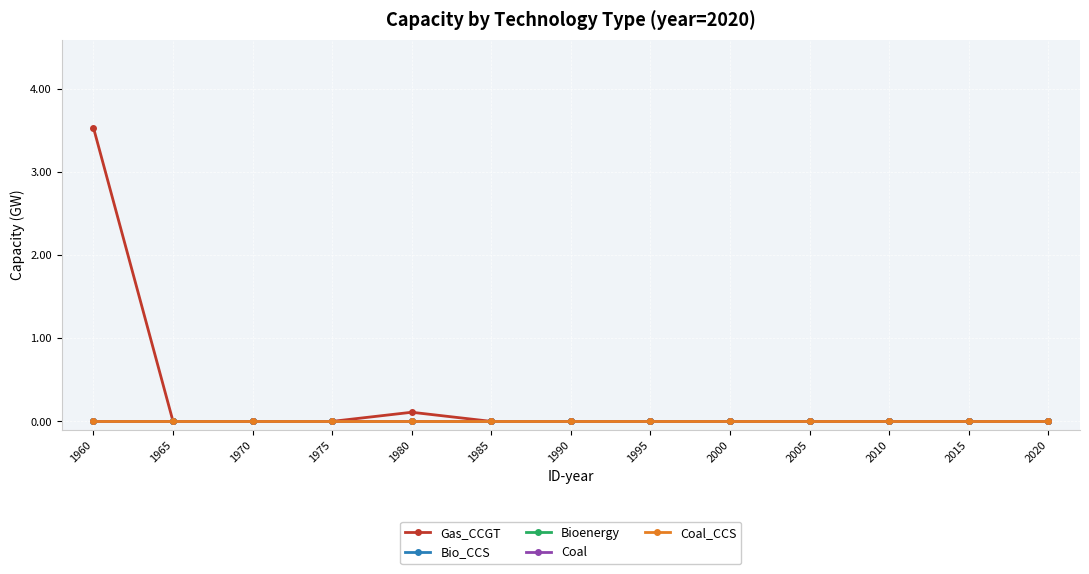

At how many categories does at least one series exceed 3?

1